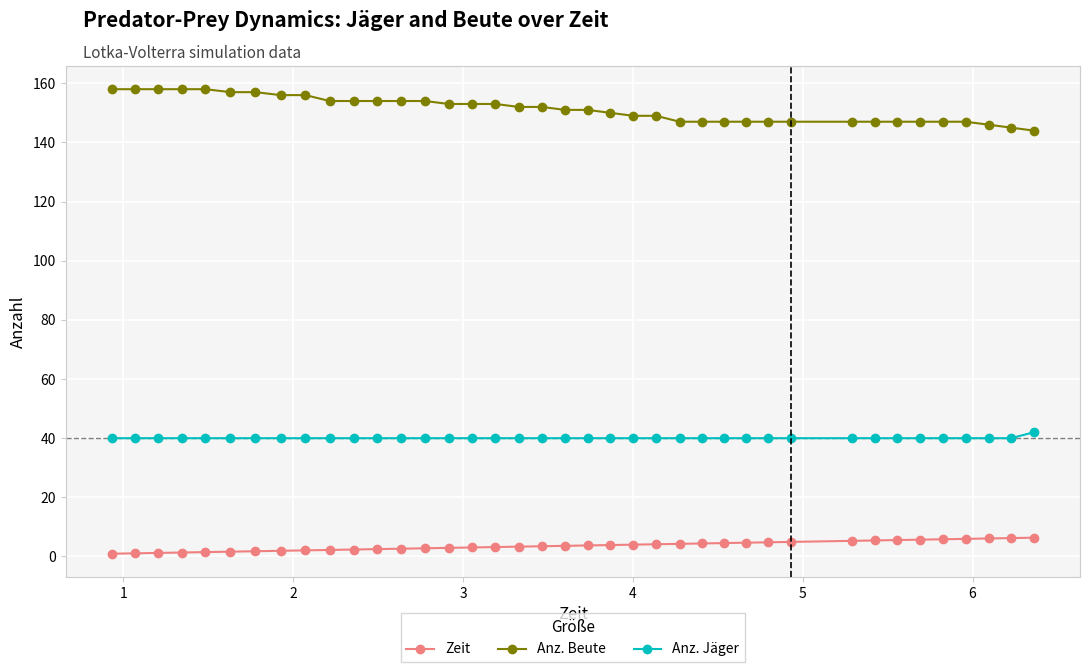

What is the value of the Zeit point at the 37th from the left?

6.1